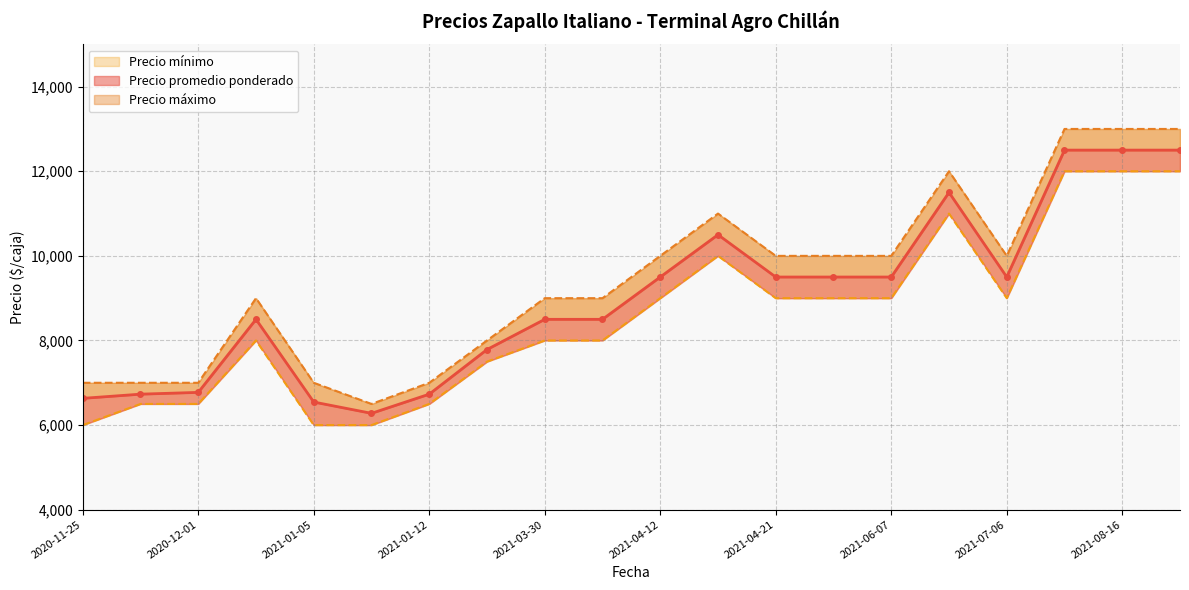

What is the difference between the maximum and second lowest values in the Precio promedio ponderado series?

5955